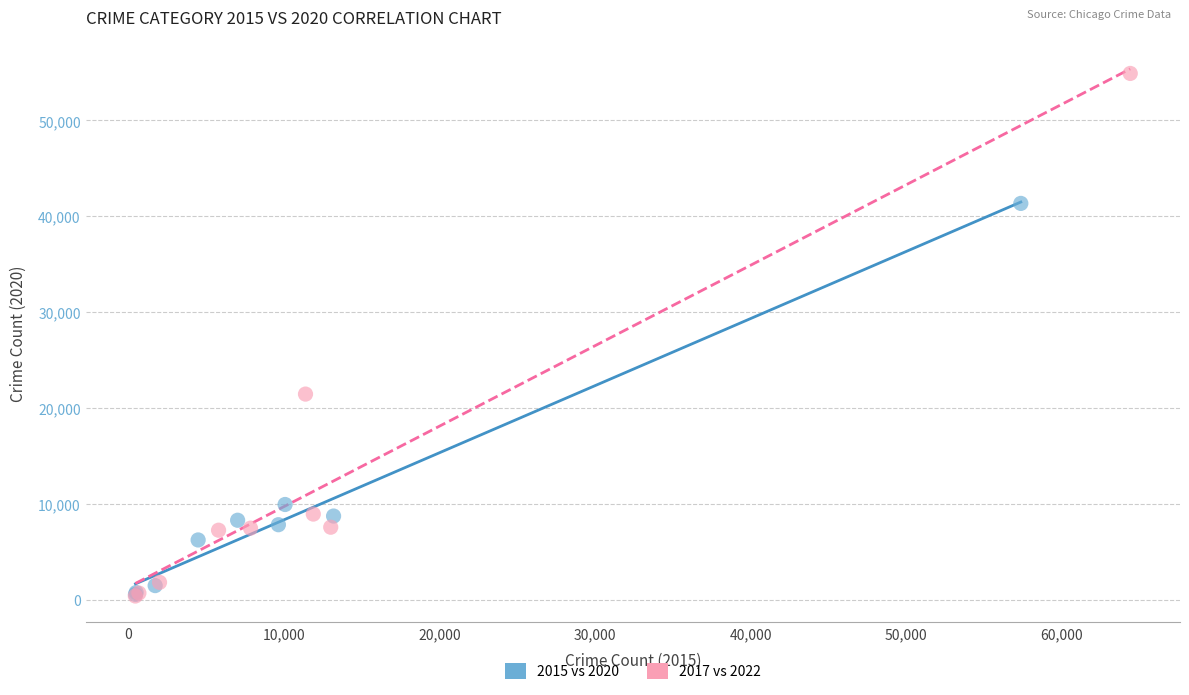

Which series has the widest spread of Y values?

2017 vs 2022